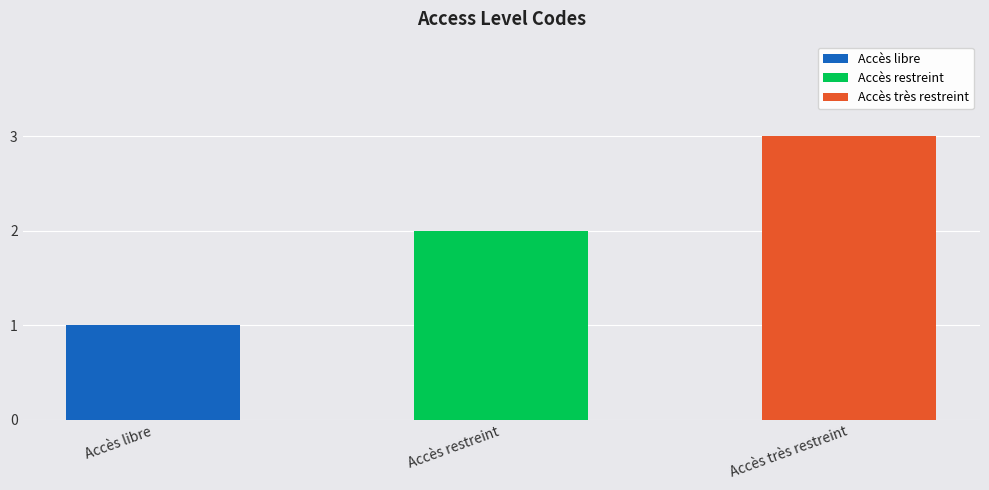

At which category is the sum across all series the highest?

Accès très restreint